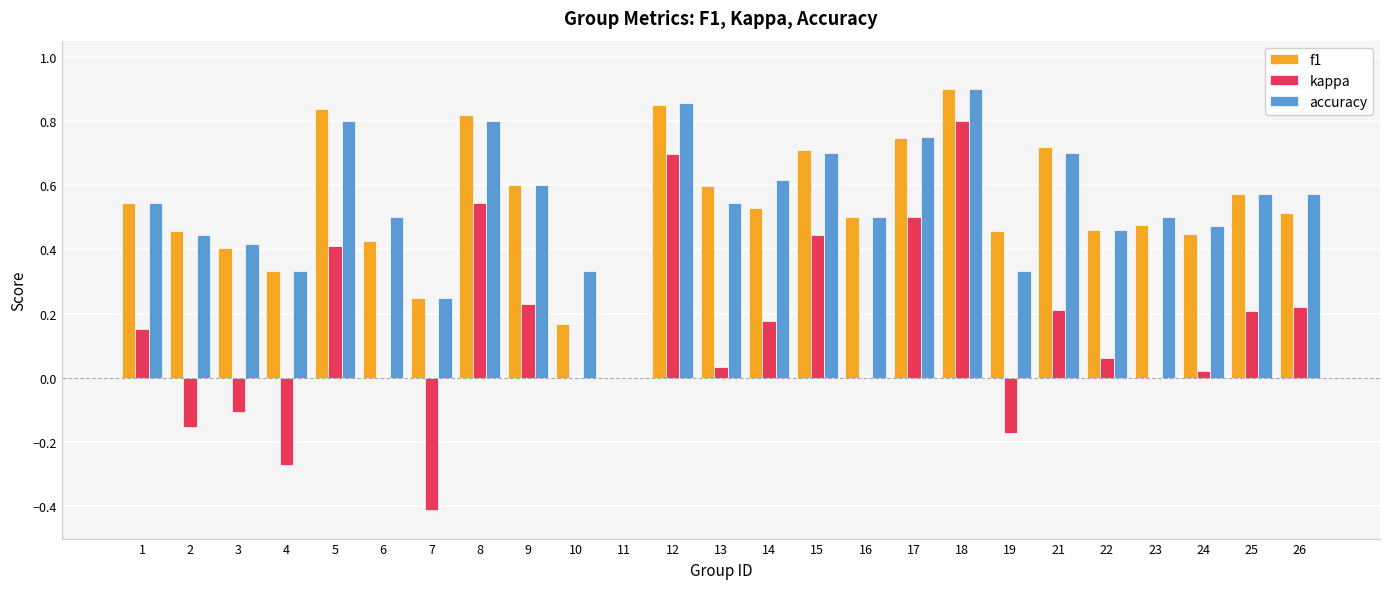

Is the value of accuracy at 2 greater than the value of f1 at 3?

Yes